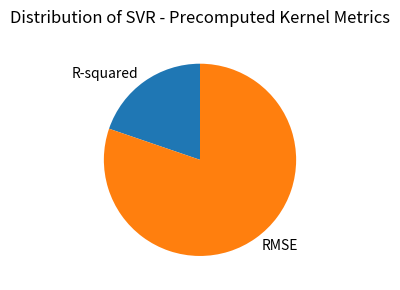

How many slices are in this pie chart?

2